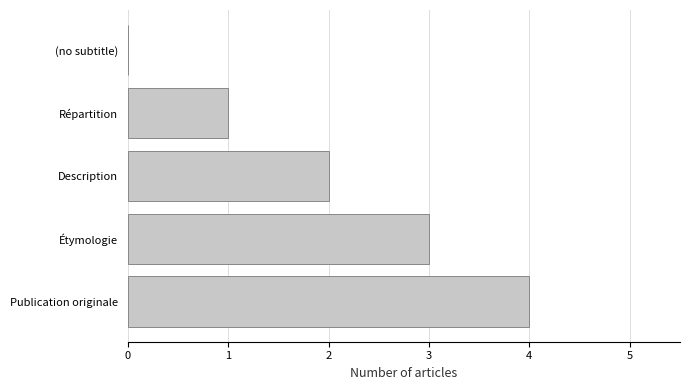

Approximately how many times larger is the value at Description compared to Répartition?

2.0